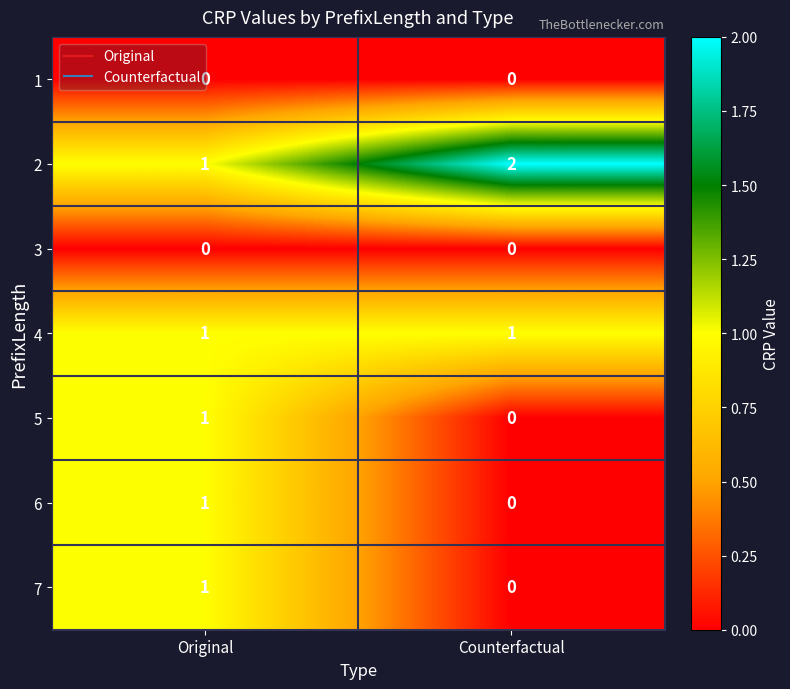

Is it true that 2 equals 1 at Counterfactual?

False